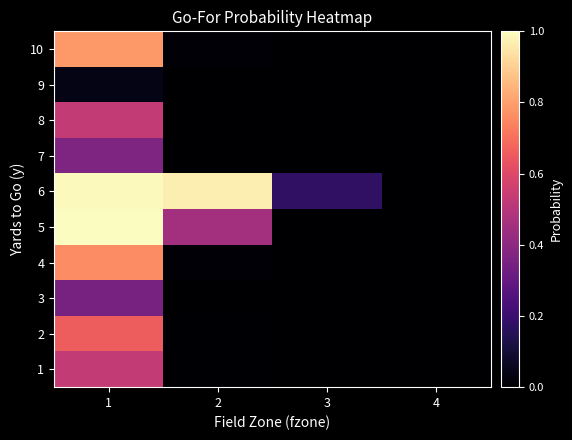

Reading right to left, what are all the values shown in this chart?

1: 4=0.0	3=0.0	2=0.0	1=0.5
2: 4=0.0	3=0.0	2=0.0	1=0.7
3: 4=0.0	3=0.0	2=0.0	1=0.4
4: 4=0.0	3=0.0	2=0.0	1=0.8
5: 4=0.0	3=0.0	2=0.5	1=1.0
6: 4=0.0	3=0.2	2=1.0	1=1.0
7: 4=0.0	3=0.0	2=0.0	1=0.4
8: 4=0.0	3=0.0	2=0.0	1=0.5
9: 4=0.0	3=0.0	2=0.0	1=0.0
10: 4=0.0	3=0.0	2=0.0	1=0.8